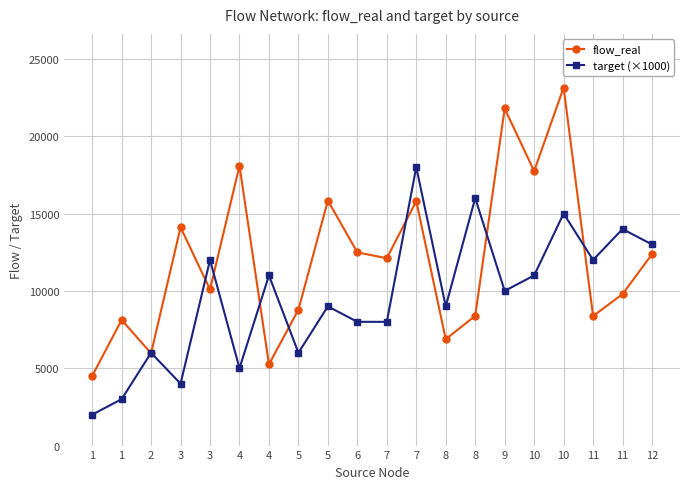

Reading left to right, extract all data points from this chart.

flow_real: 1=4502.6	1=8122.0	2=5969.0	3=14109.1	3=10093.6	4=18085.9	4=5253.4	5=8784.4	5=15840.1	6=12488.4	7=12111.6	7=15805.9	8=6875.7	8=8387.5	9=21791.6	10=17740.0	10=23143.2	11=8376.6	11=9791.3	12=12372.4
target (×1000): 1=2000.0	1=3000.0	2=6000.0	3=4000.0	3=12000.0	4=5000.0	4=11000.0	5=6000.0	5=9000.0	6=8000.0	7=8000.0	7=18000.0	8=9000.0	8=16000.0	9=10000.0	10=11000.0	10=15000.0	11=12000.0	11=14000.0	12=13000.0